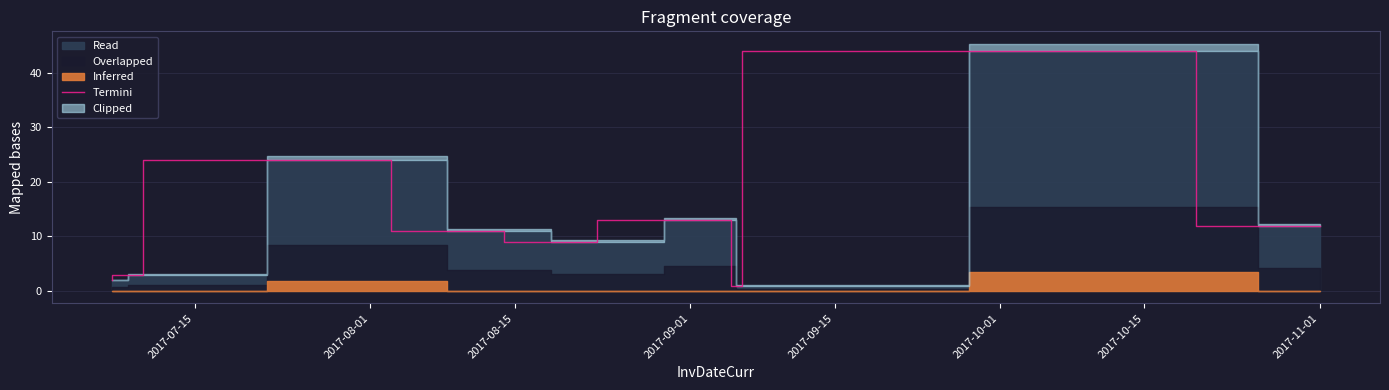

What is the highest value of the Termini series?

44